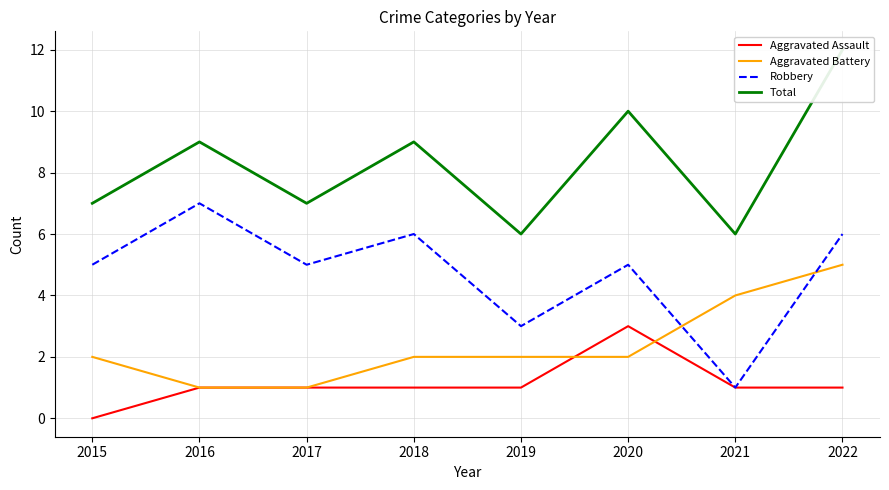

How many positive values does the Aggravated Assault series have?

7